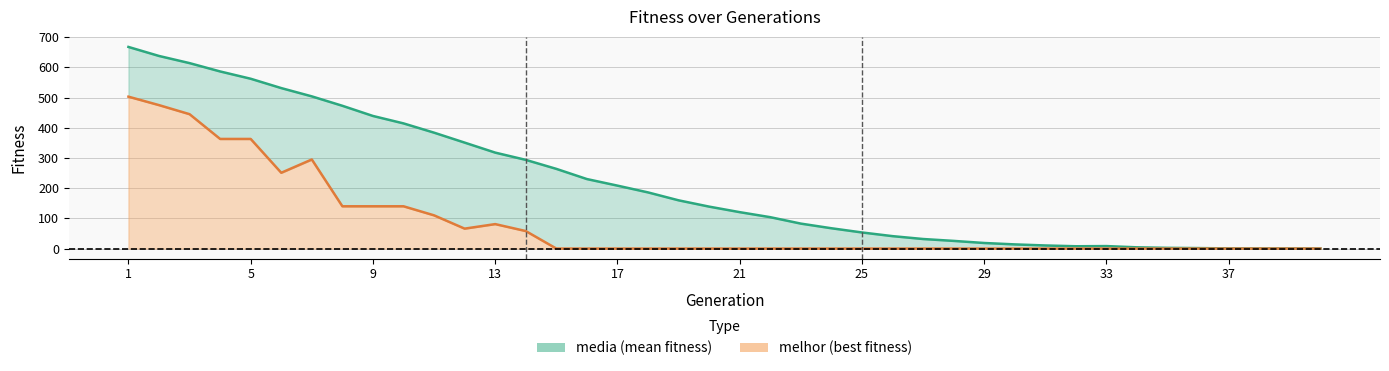

True or false: media line and melhor line intersect in this chart.

False